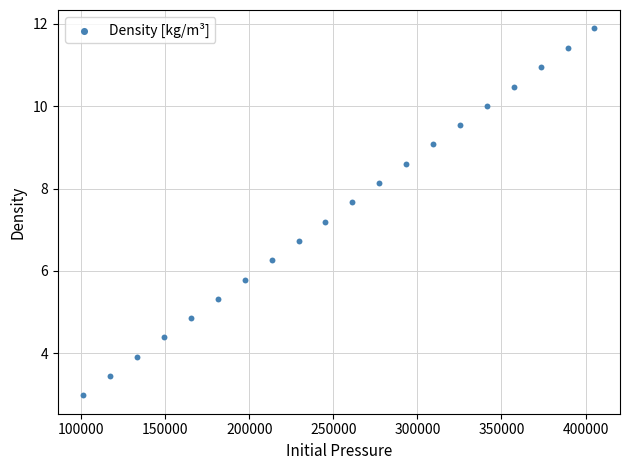

What is the range of X values (max minus min)?

303975.0